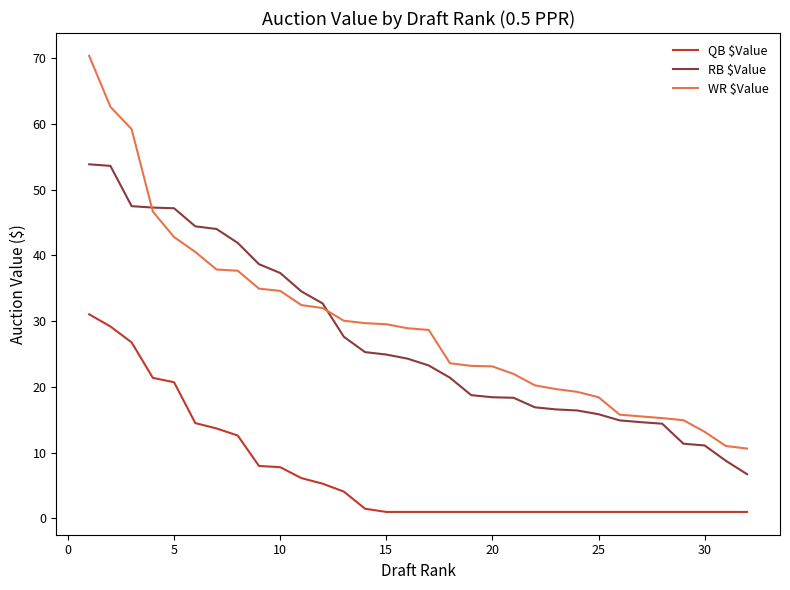

Which series has the largest total across all categories?

WR $Value